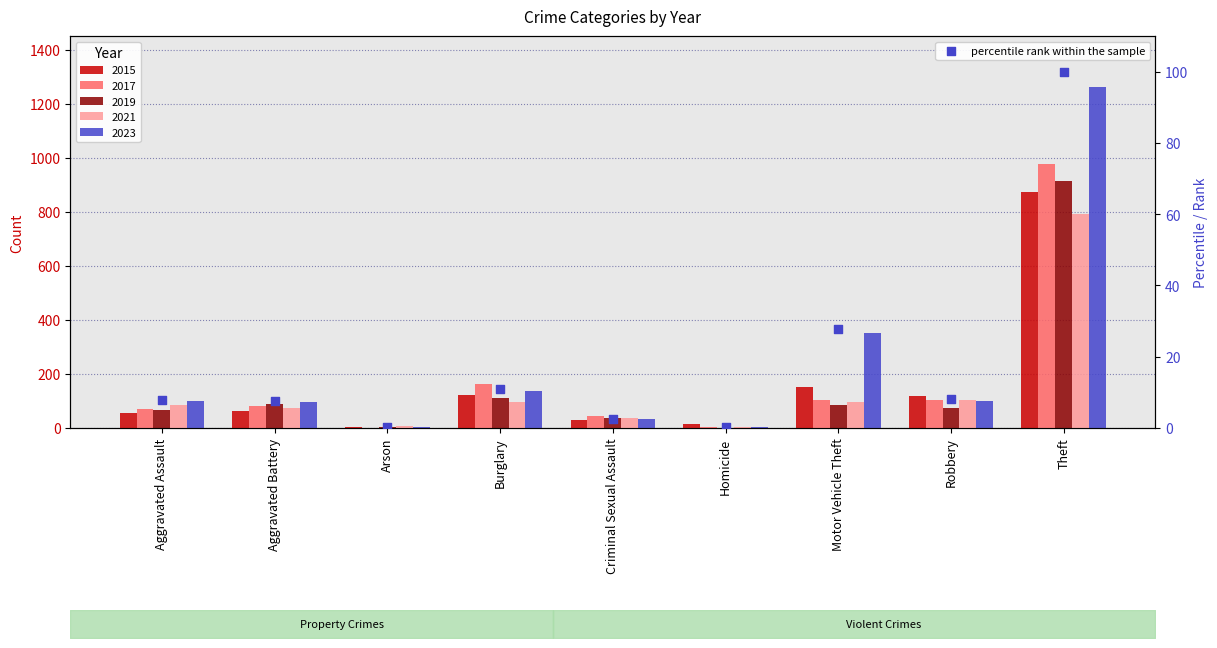

What is the ratio of the value at Aggravated Battery to the value at Motor Vehicle Theft?

0.3